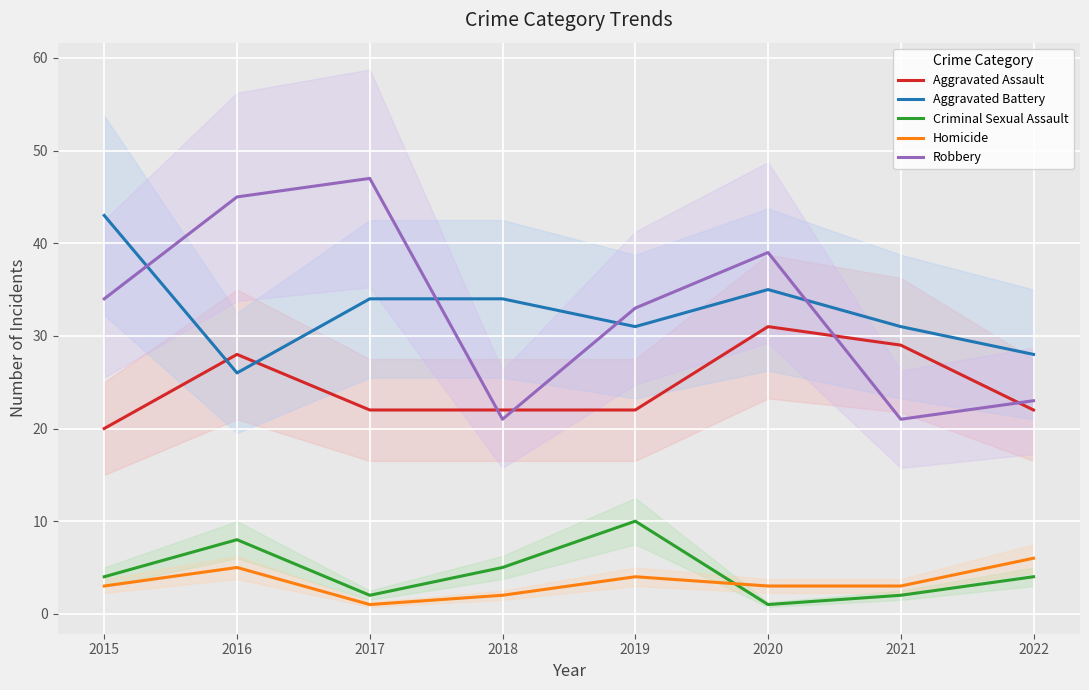

At how many categories does at least one series exceed 9?

8